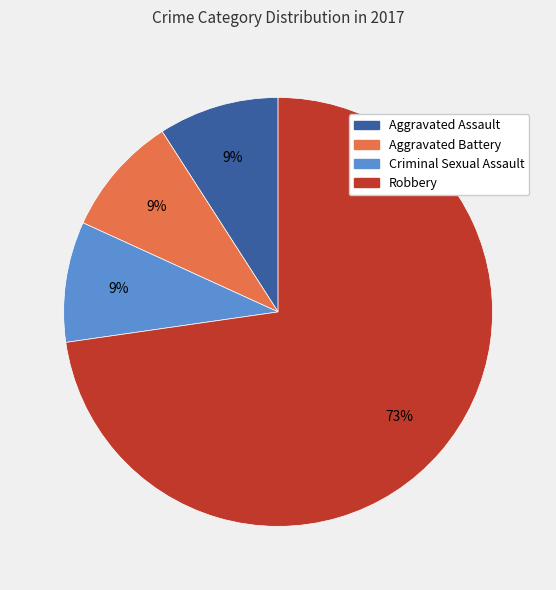

To the nearest percent, what is the difference between the largest and smallest slice percentages?

64%